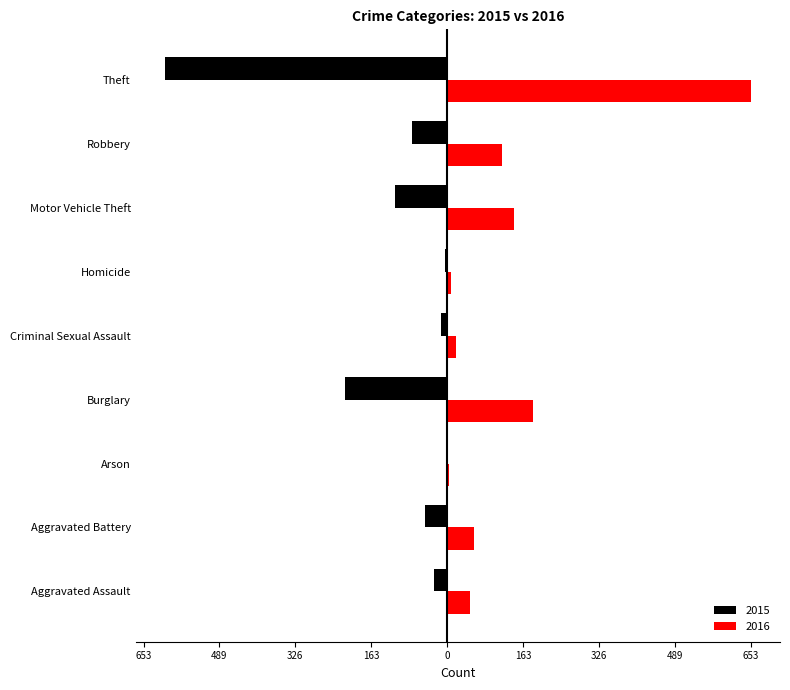

The 2015 series shows -10 at Aggravated Assault. True or false?

False